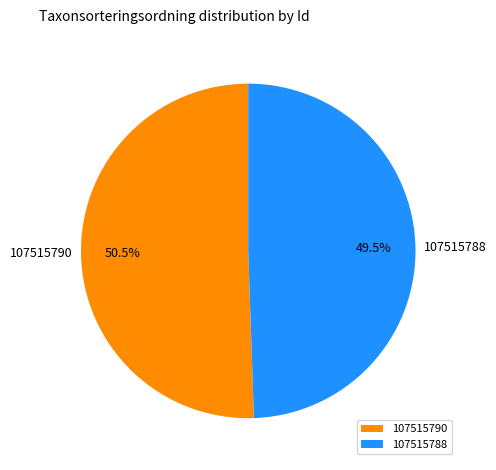

Which category has the biggest portion of the pie?

107515790